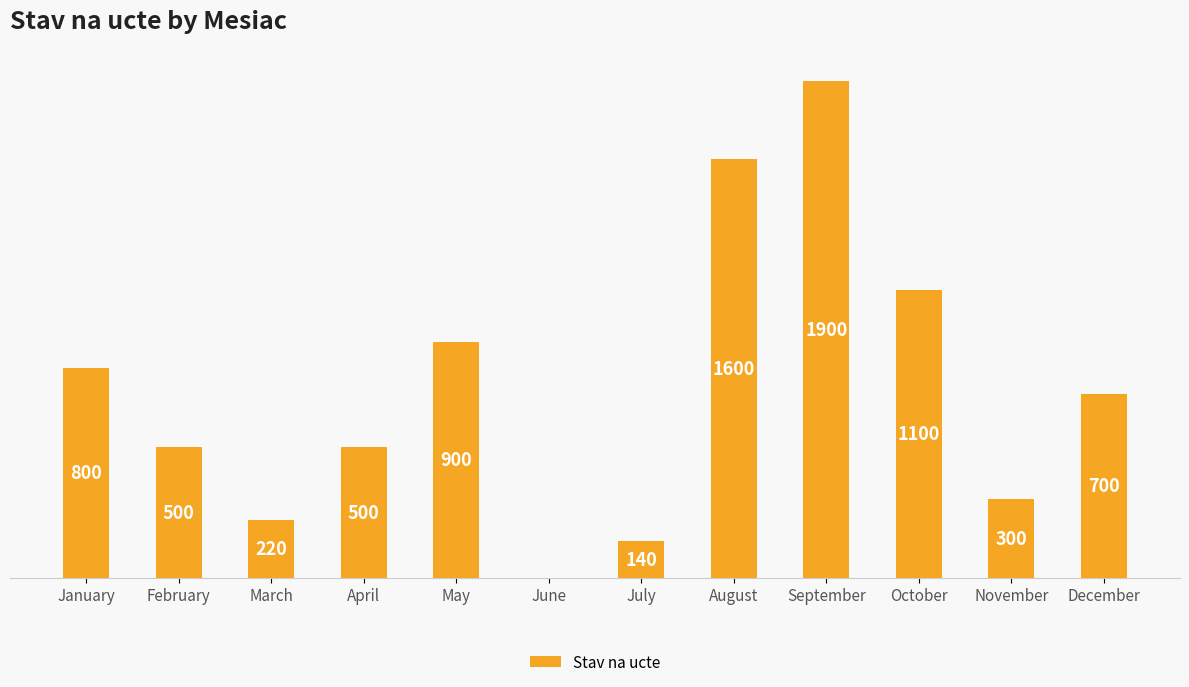

At which category does the chart reach its peak across all series?

September